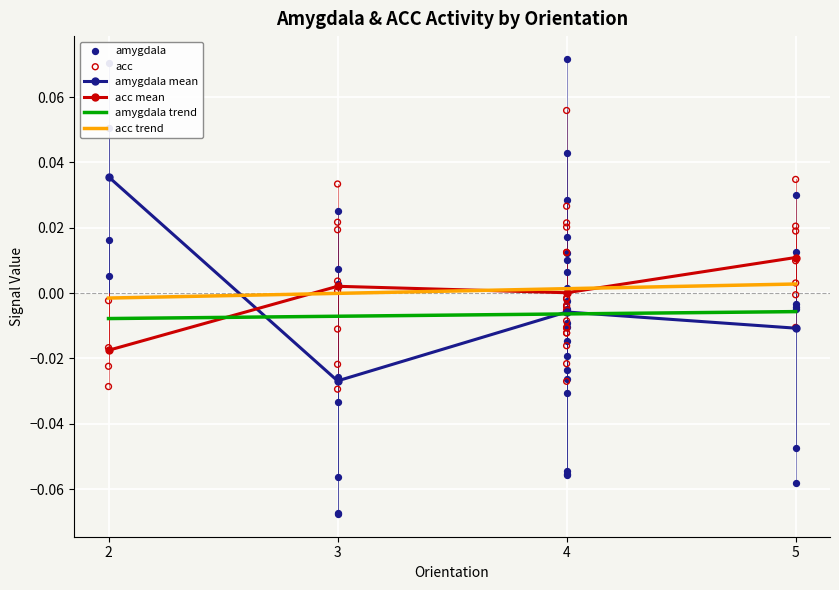

Which series reaches the minimum Y coordinate?

amygdala